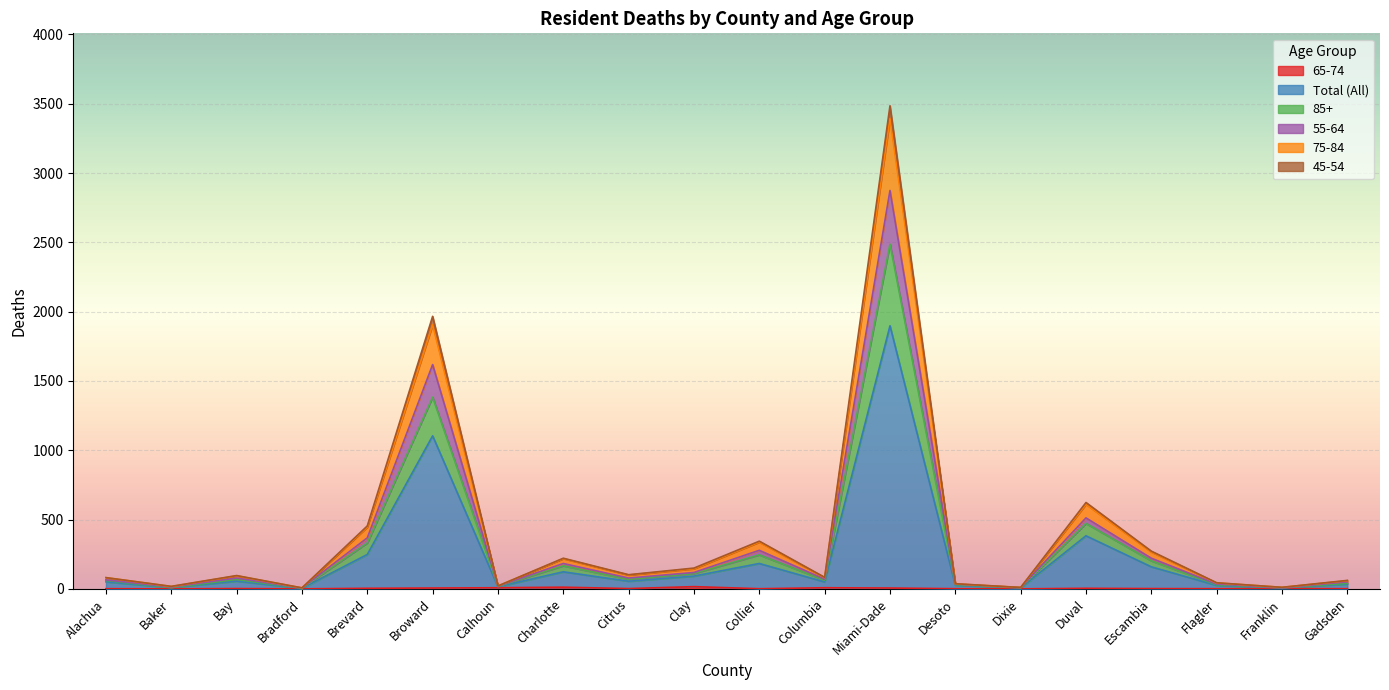

At which category does Total (All) reach its first local valley?

Baker